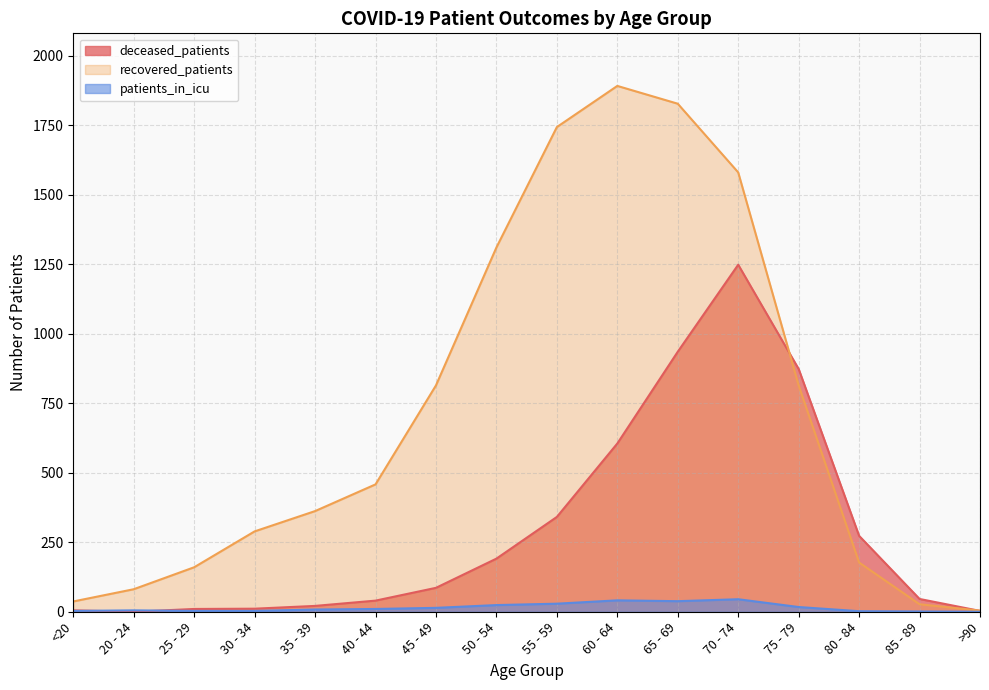

Which label corresponds to the smallest value in the chart?

20 - 24